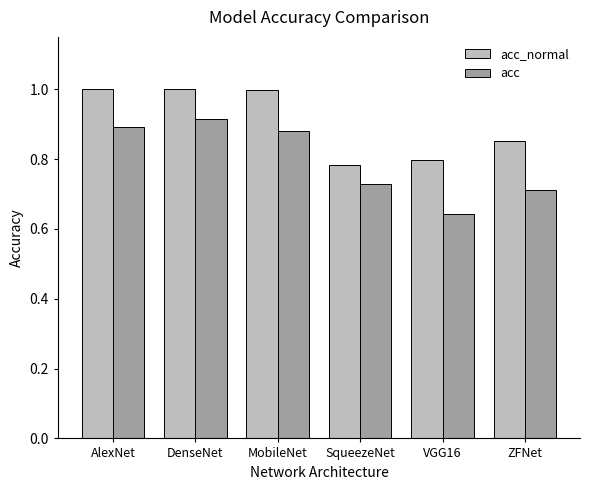

What is the difference between the highest and lowest values at SqueezeNet?

0.1